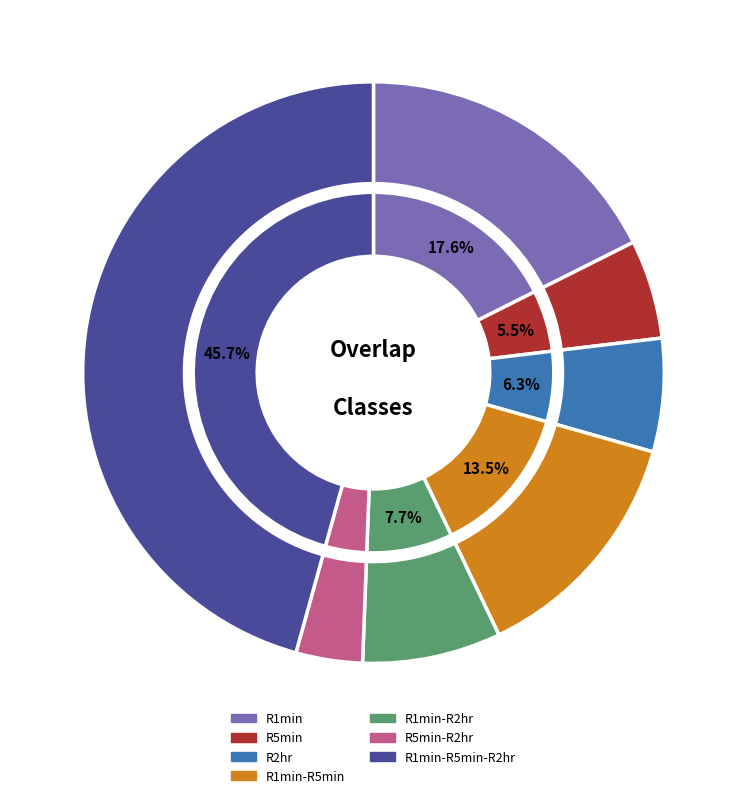

Which category has the smallest portion of the pie?

R5min-R2hr